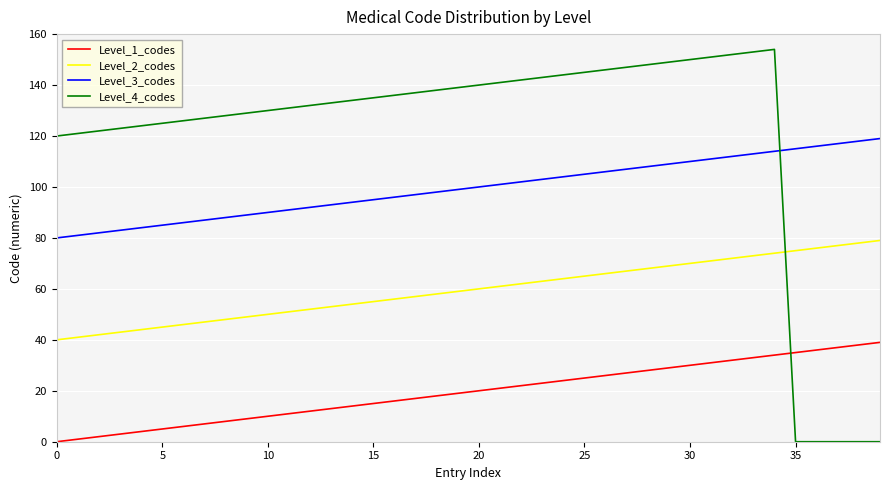

True or false: Level_1_codes and Level_2_codes intersect in this chart.

False